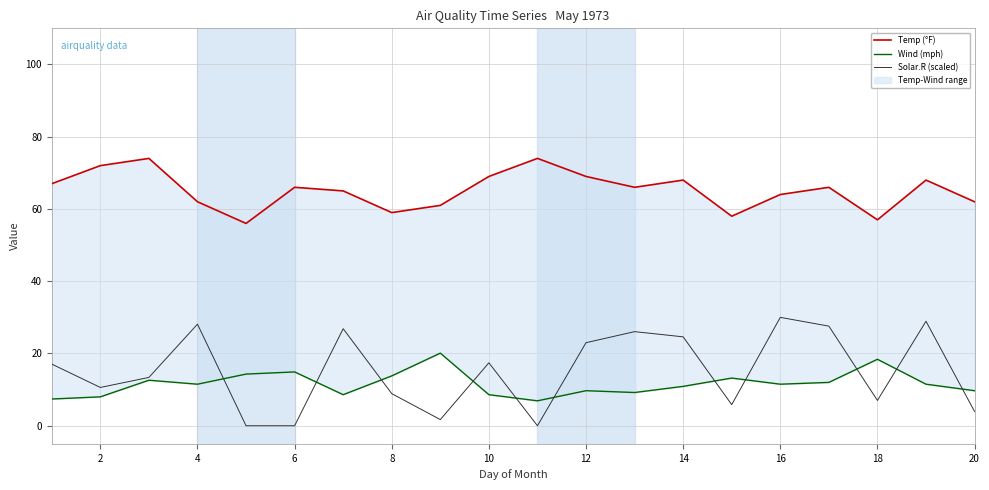

Which series changed the most between 20 and 13?

Solar.R (scaled)